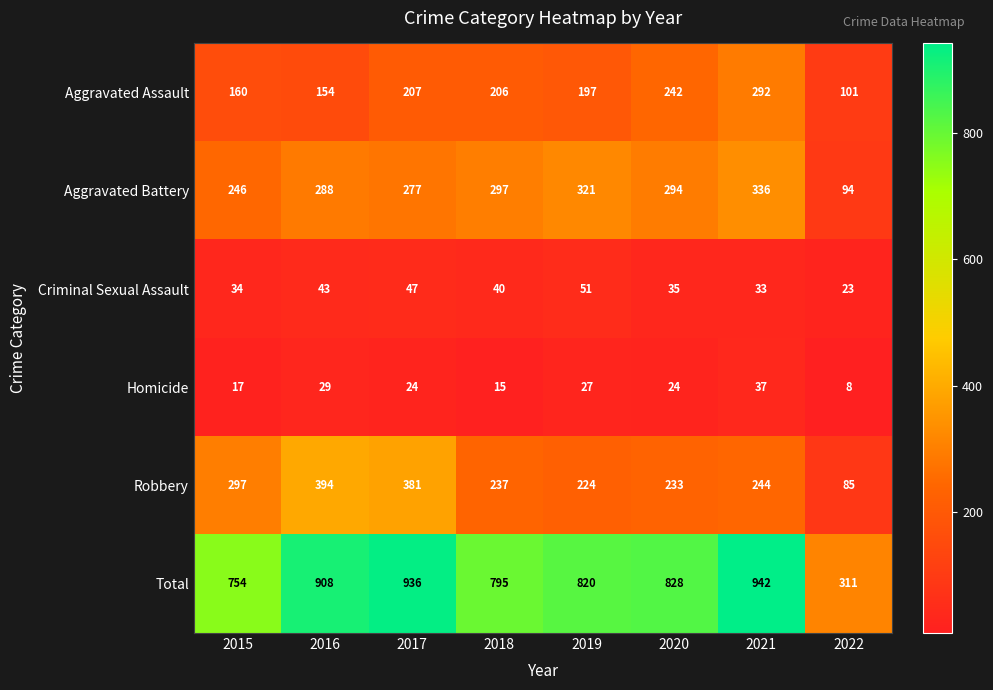

What is the difference between the maximum and minimum values in the Total series?

631